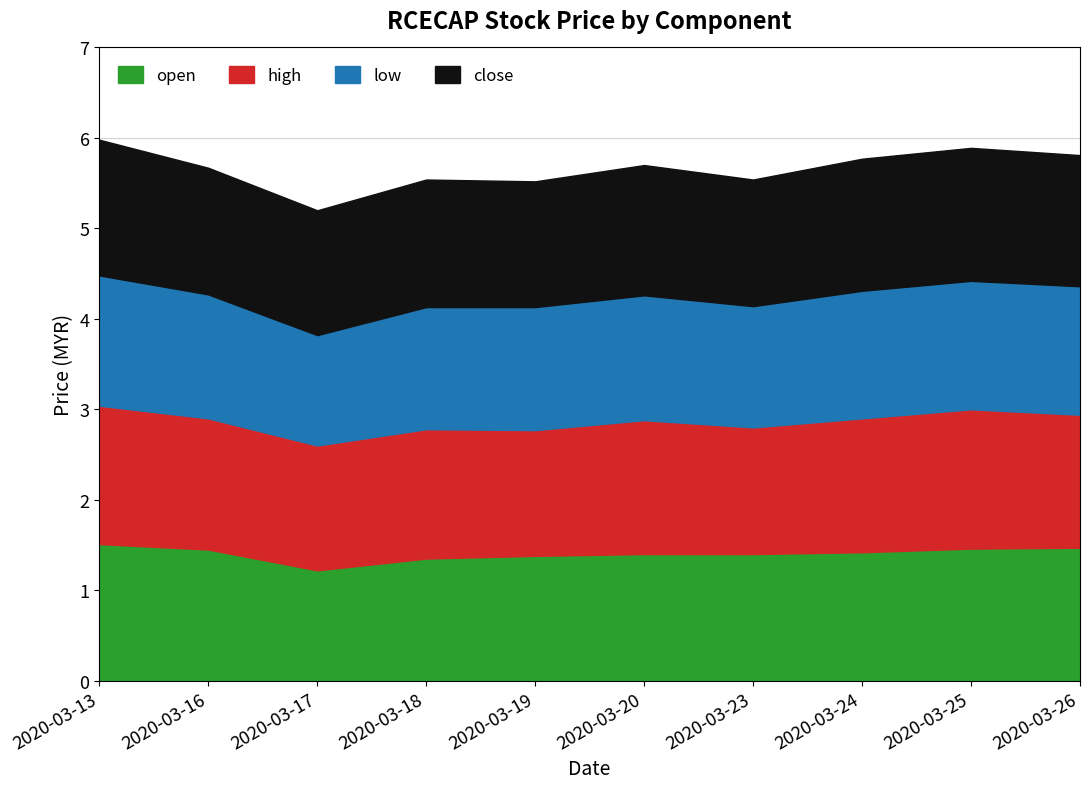

At which label is high closest to 1?

2020-03-17